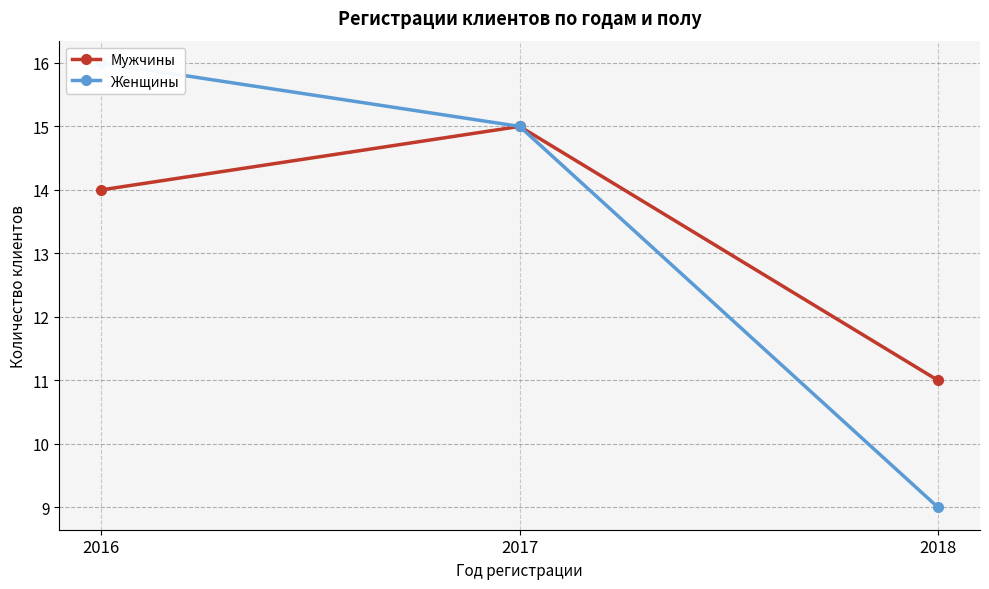

What is the total value across all series at 2016?

30